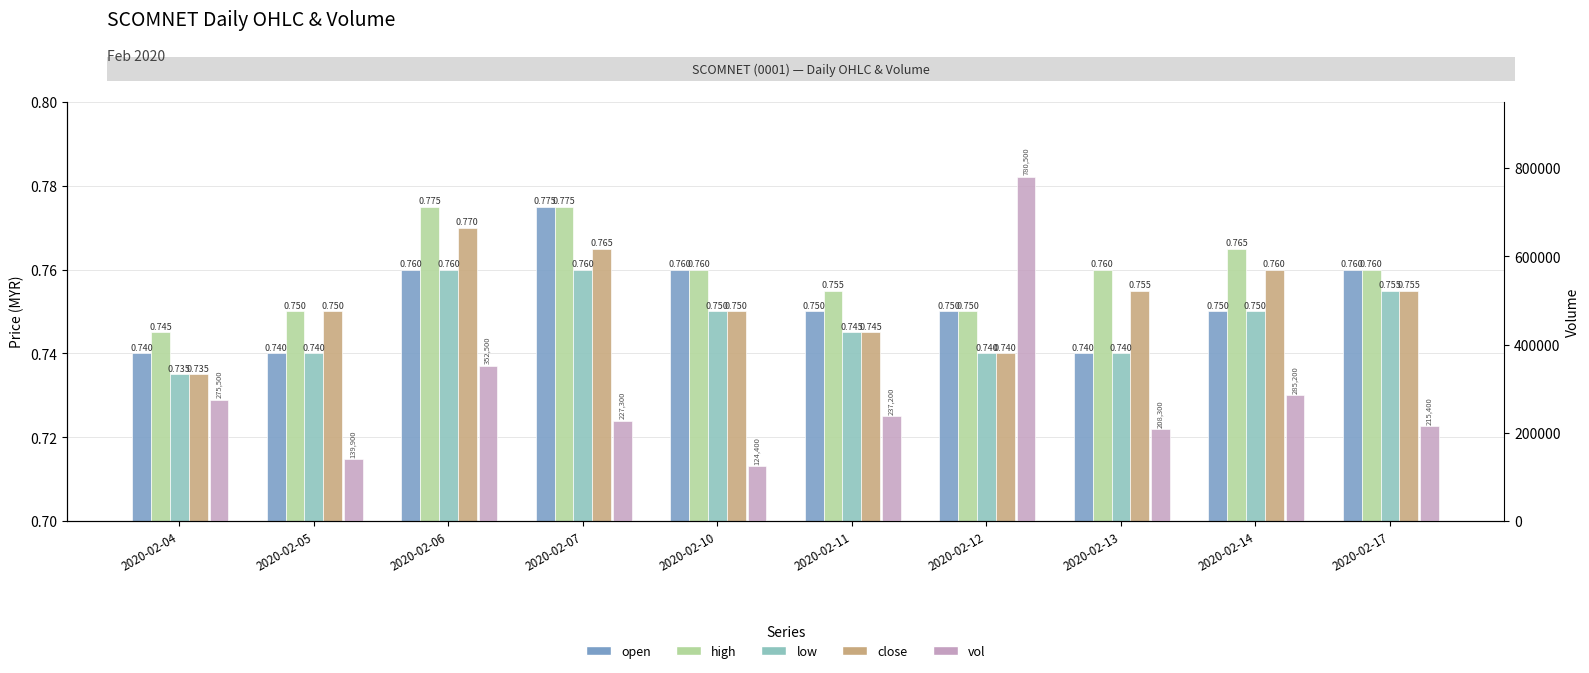

What is the greatest value displayed?

780500.0